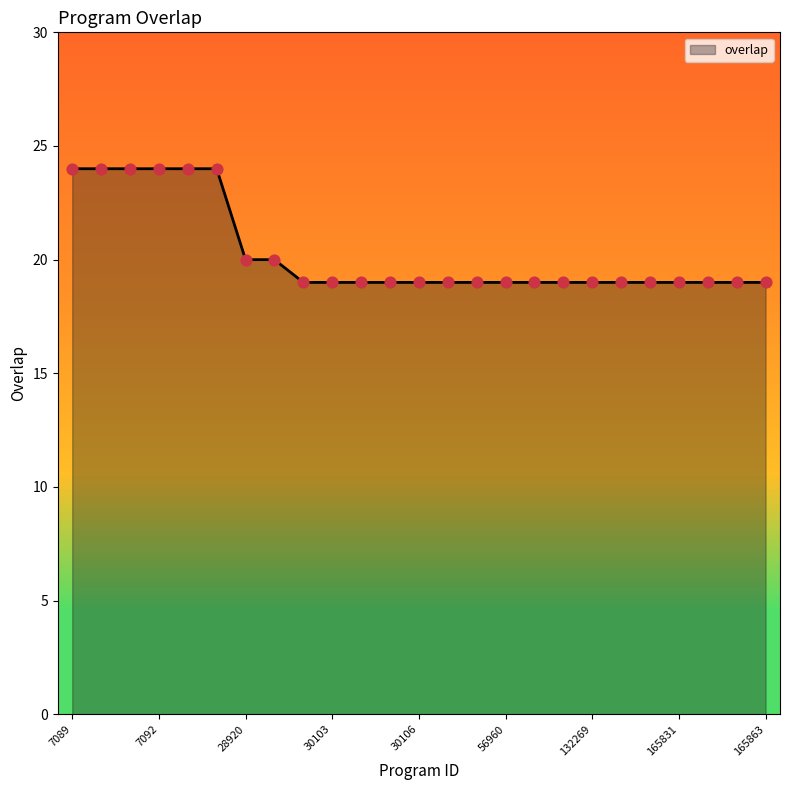

What is the smallest value displayed?

19